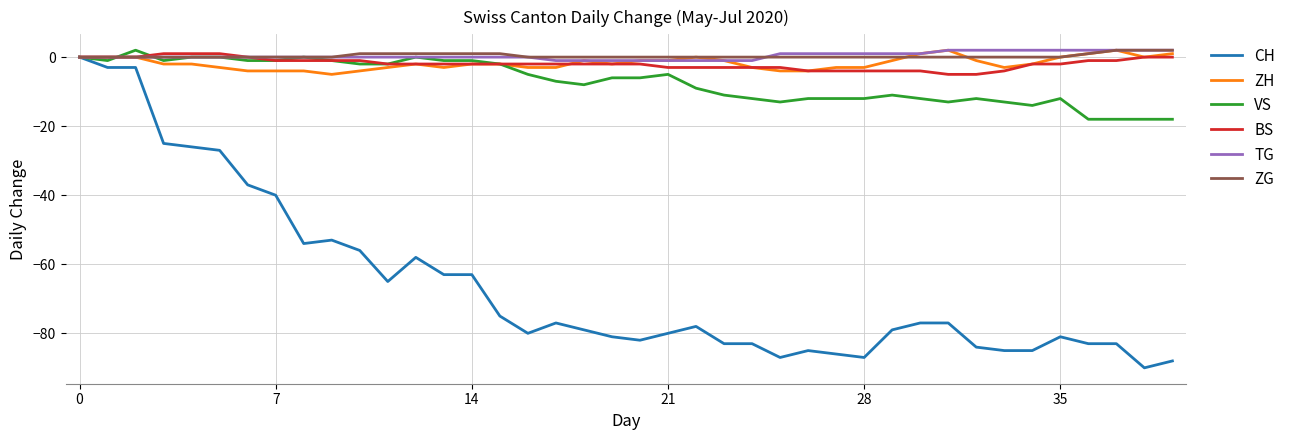

What is the minimum value shown in the chart?

-90